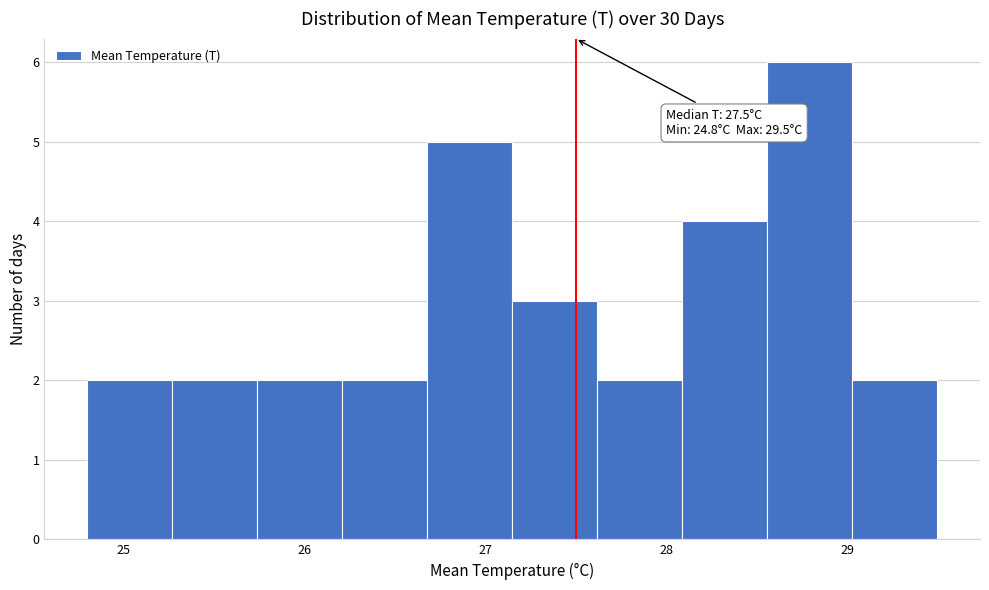

Over which range of the x-axis is the bar tallest?

28.56 to 29.03